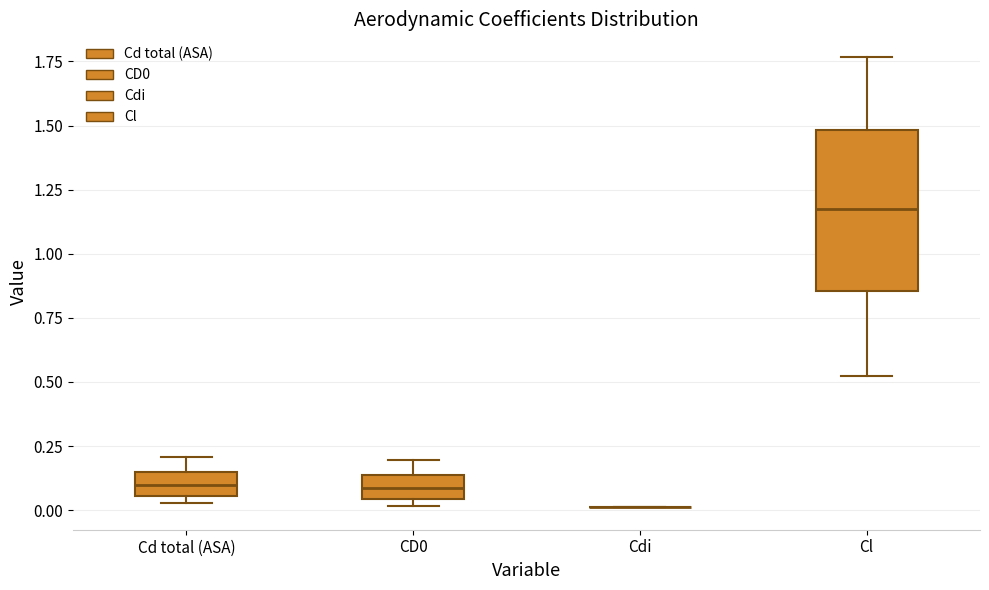

Reading left to right, read every box against the y-axis: the position of its median line, the range the box covers, and the ends of its whiskers. The values are not printed on the chart, so give them approximately, as read against the axis.

Cd total (ASA): median 0.10, box 0.05 to 0.15, whiskers 0.05 (just below the box's lower edge) to 0.20
CD0: median 0.10, box 0.05 to 0.15, whiskers 0.00 to 0.20
Cdi: box collapsed to a line at 0.00, whiskers 0.00 to 0.00
Cl: median 1.20, box 0.85 to 1.50, whiskers 0.50 to 1.75